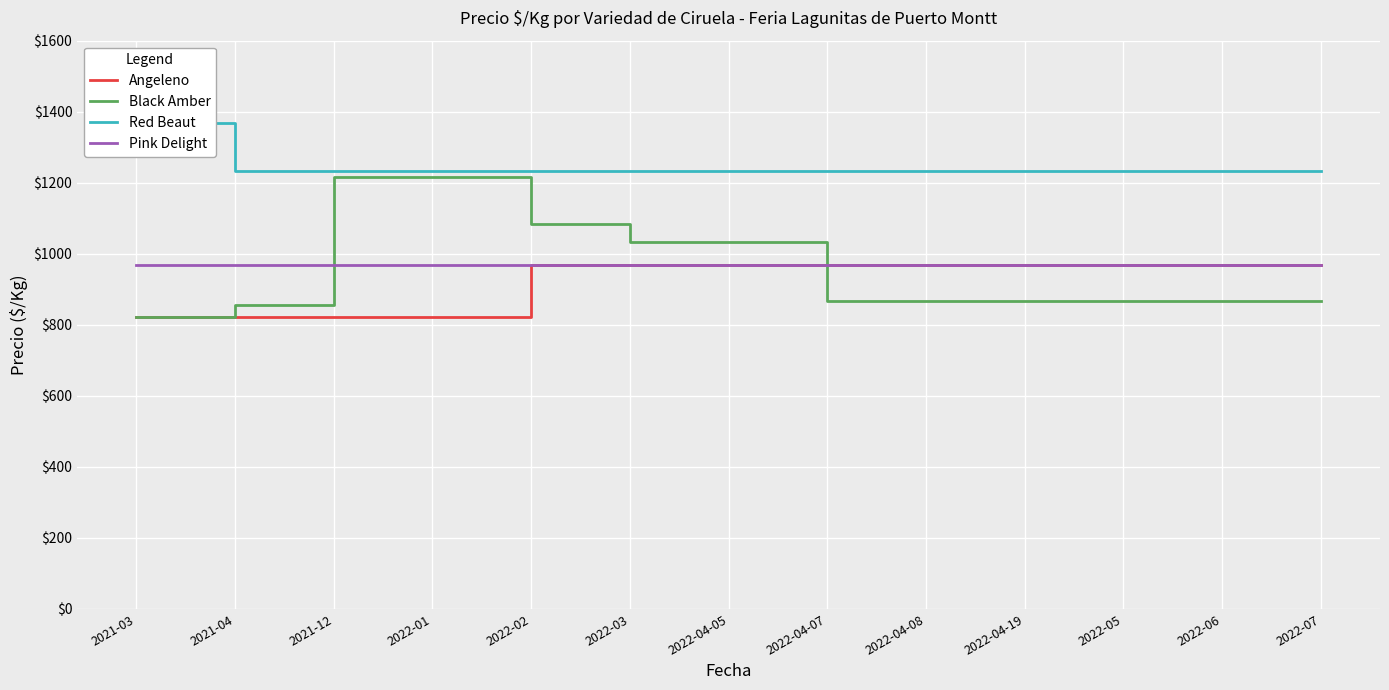

Reading left to right, transcribe all the data shown in this chart.

Angeleno: 821	821	821	821	967	967	967	967	967	967	967	967	967
Black Amber: 821	857	1217	1217	1083	1033	1033	867	867	867	867	867	867
Red Beaut: 1367	1233	1233	1233	1233	1233	1233	1233	1233	1233	1233	1233	1233
Pink Delight: 967	967	967	967	967	967	967	967	967	967	967	967	967